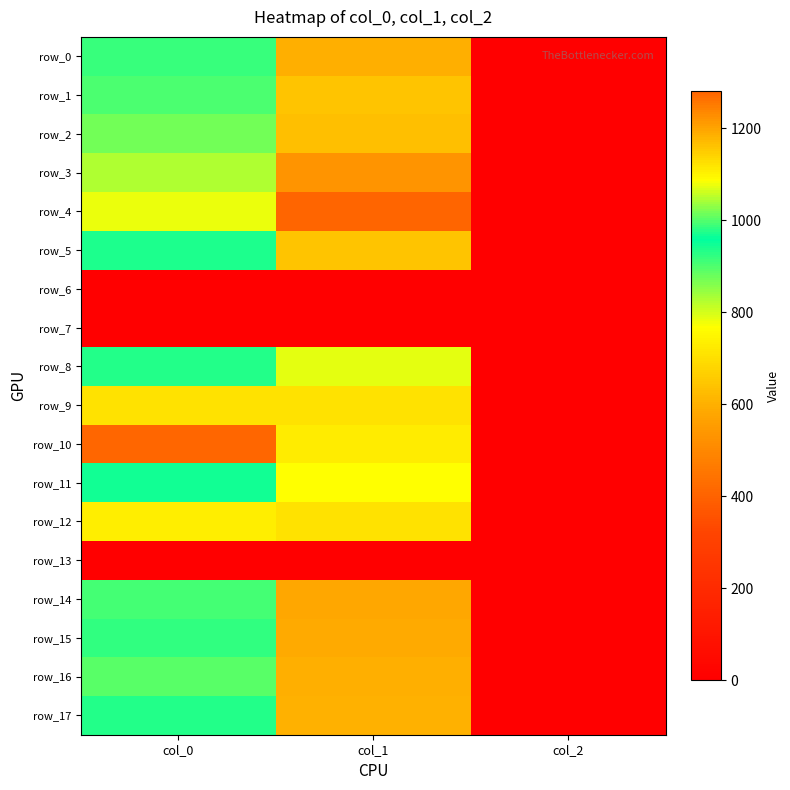

How many data points in row_17 are less than 600?

1